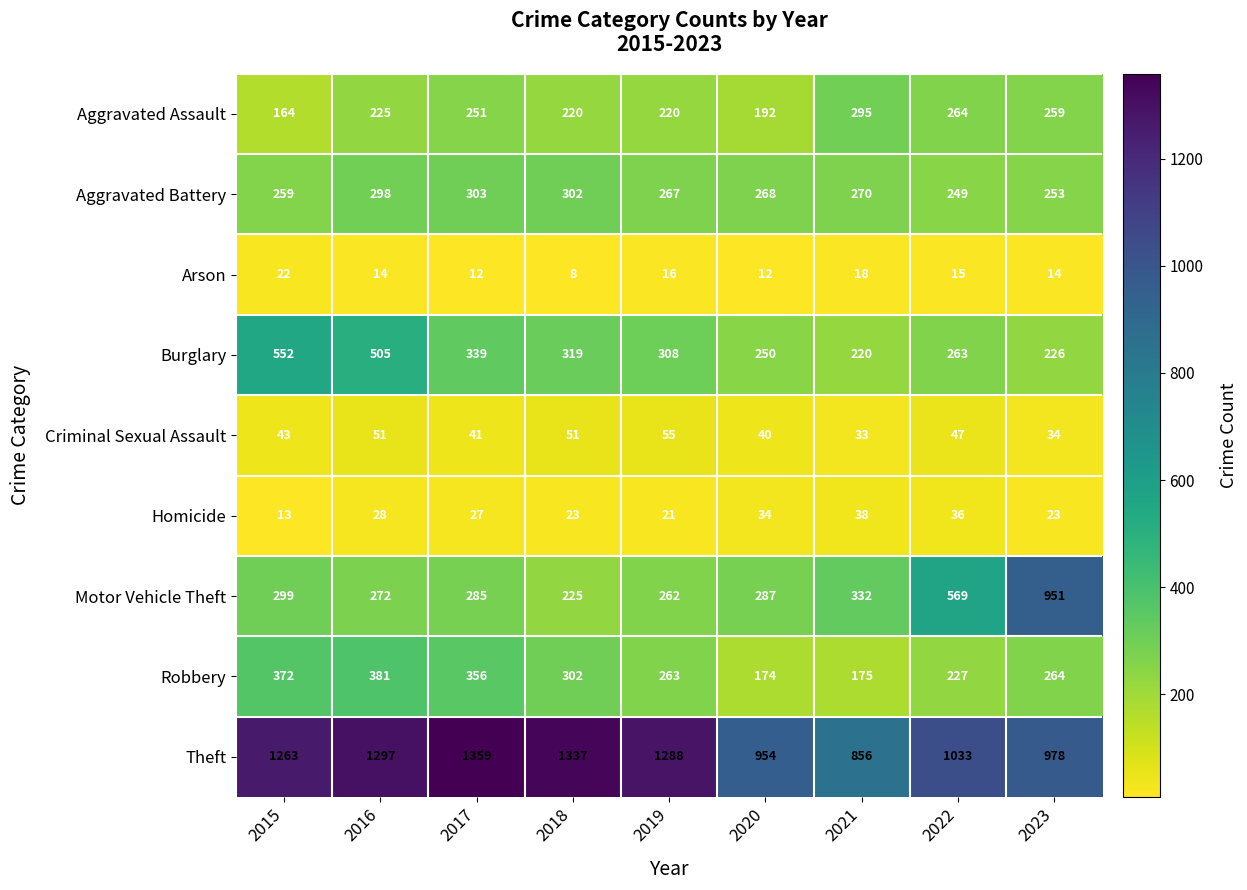

What is the sum of the Aggravated Assault values at 2015 and 2017?

415